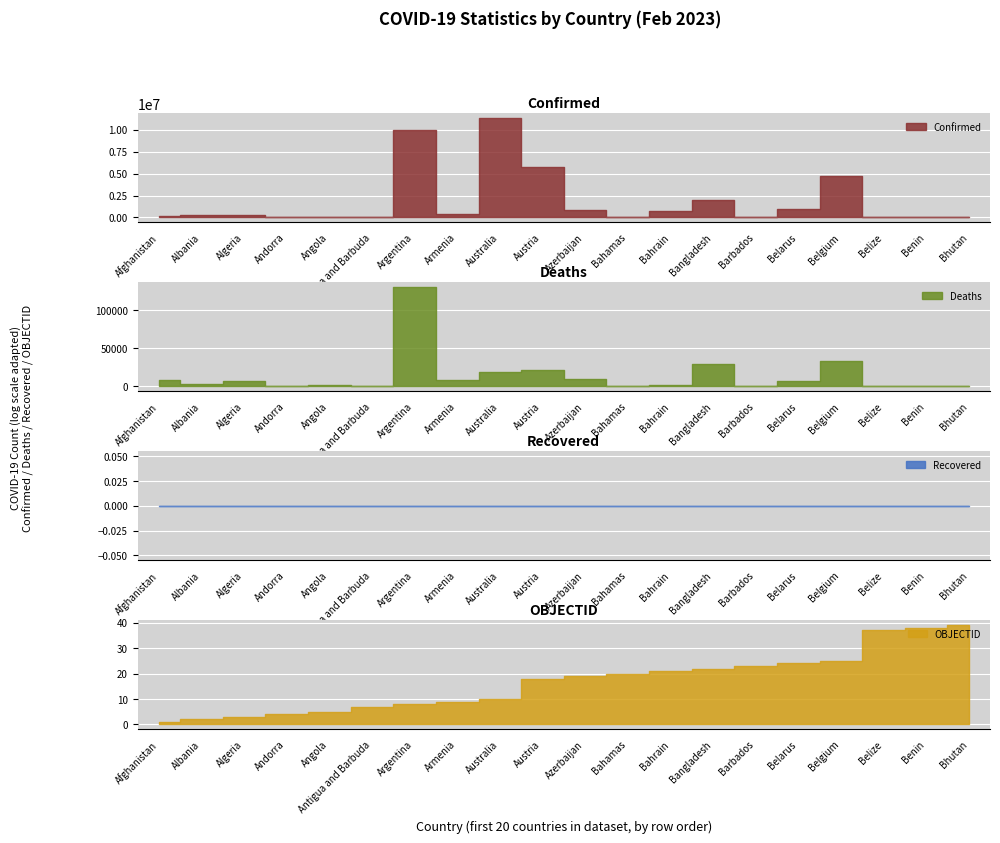

What are all the series names shown in the legend?

Confirmed, Deaths, Recovered, OBJECTID